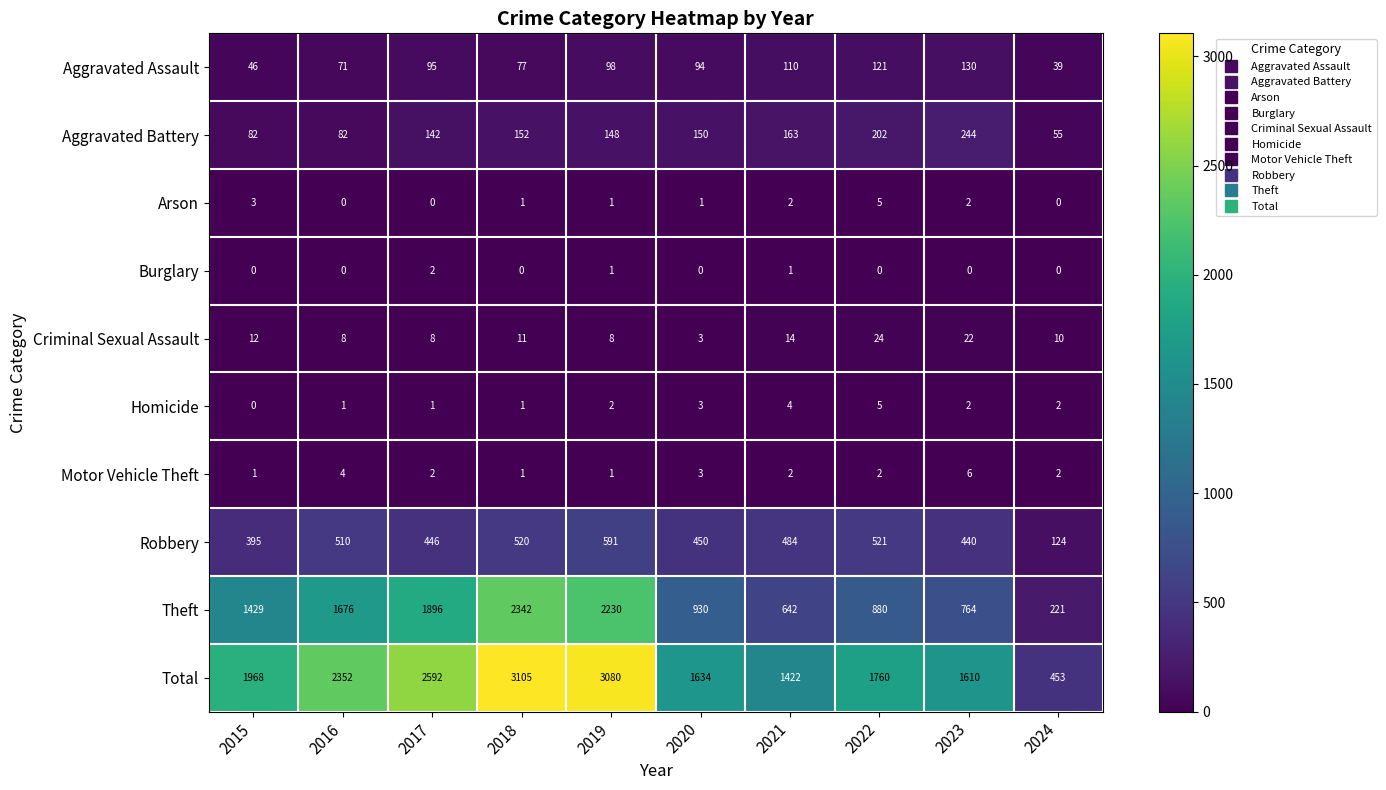

What is the difference between the highest and lowest values at 2020?

1634